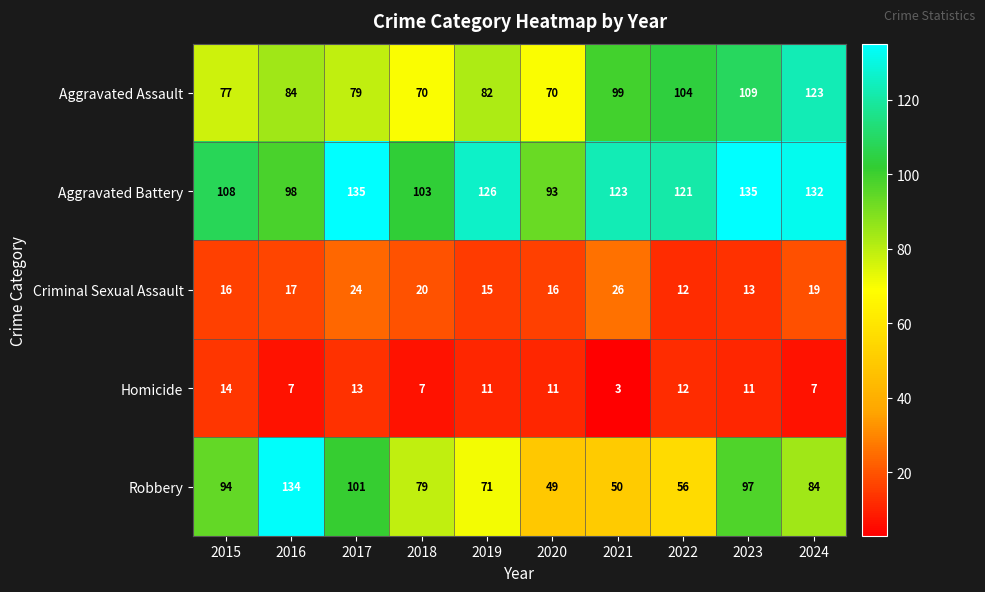

At which label does Aggravated Assault reach its peak?

2024